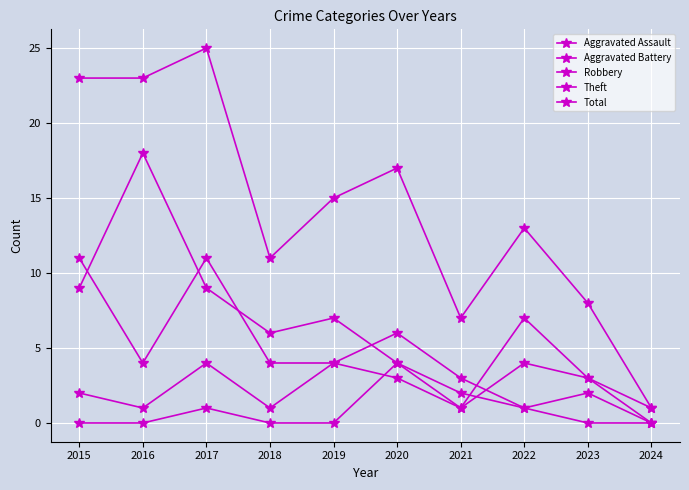

Where is Robbery nearest to the value 5?

2016